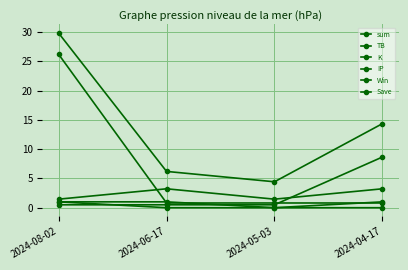

How many series are shown in this chart?

6